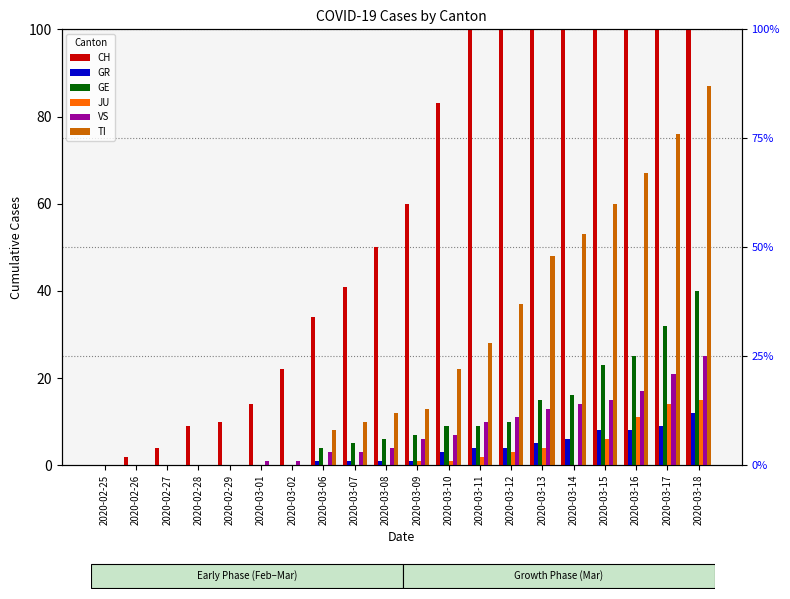

Where does the CH series first go above 60?

2020-03-10